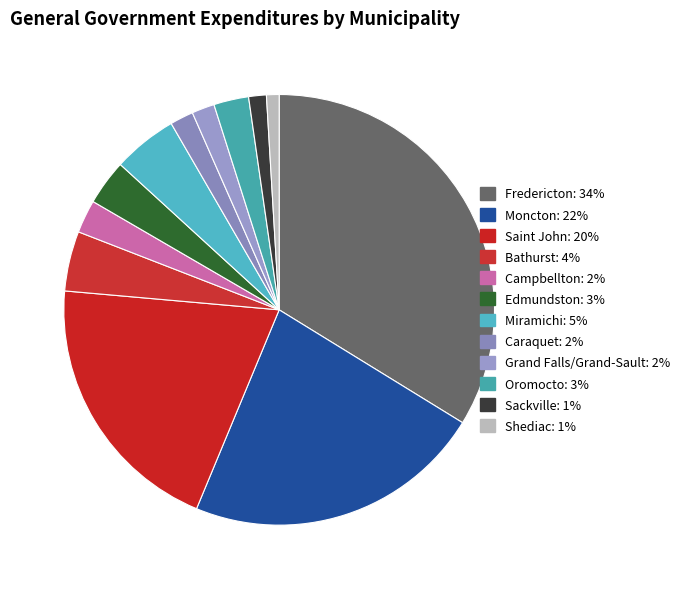

Which category has the biggest portion of the pie?

Fredericton